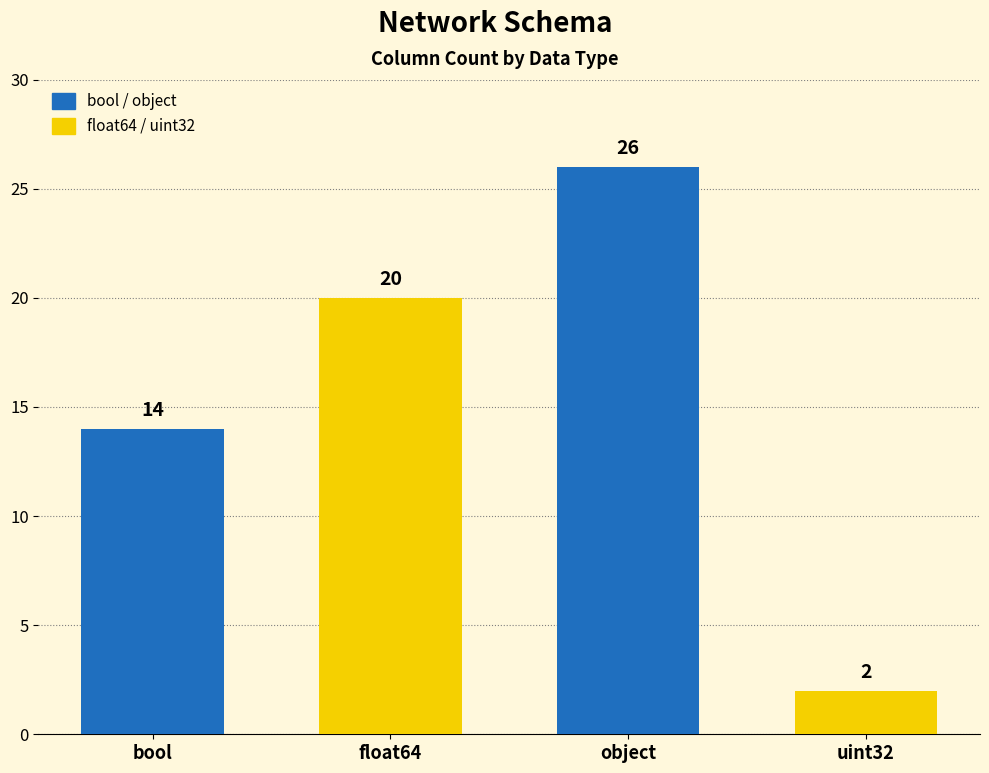

List the labels in order of value, largest first.

object, float64, bool, uint32